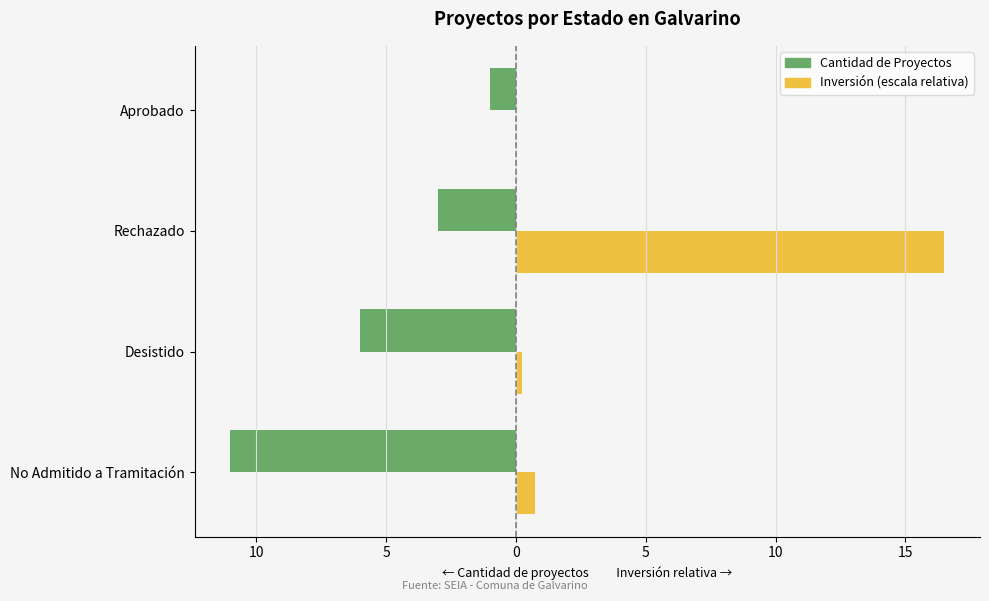

Rank the series by their average value, from highest to lowest.

Inversión (escala relativa), Cantidad de Proyectos